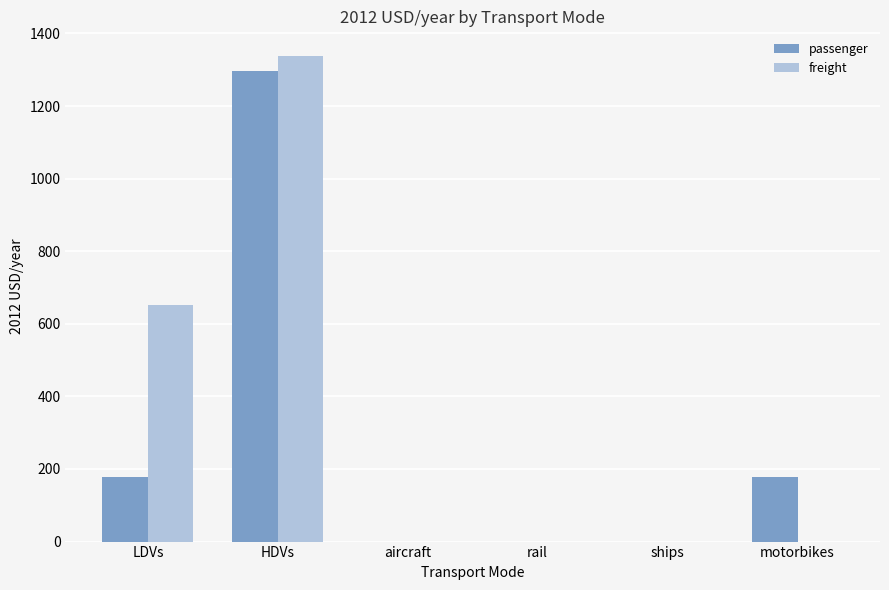

Reading left to right, what are all the values shown in this chart?

passenger: LDVs=178	HDVs=1296	aircraft=0	rail=0	ships=0	motorbikes=178
freight: LDVs=653	HDVs=1339	aircraft=0	rail=0	ships=0	motorbikes=0